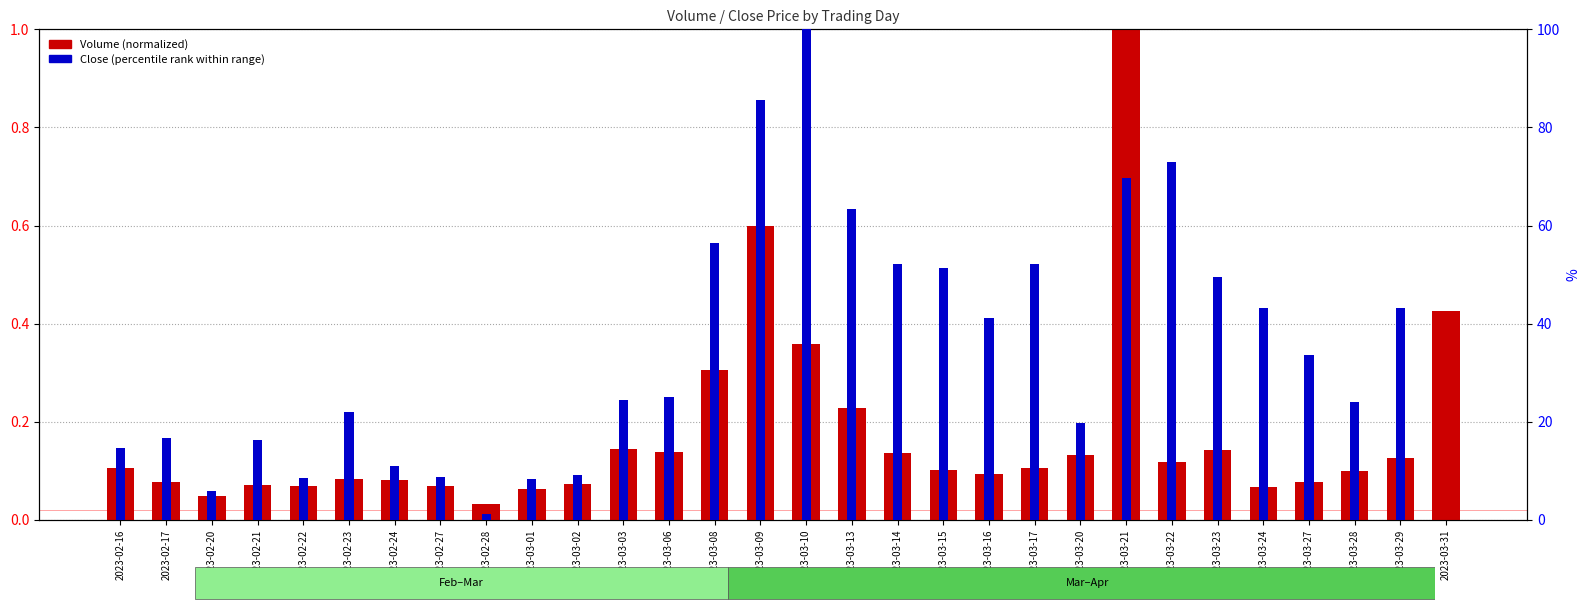

Reading left to right, extract all data points from this chart.

Volume (normalized): 2023-02-16=0.1	2023-02-17=0.1	2023-02-20=0.0	2023-02-21=0.1	2023-02-22=0.1	2023-02-23=0.1	2023-02-24=0.1	2023-02-27=0.1	2023-02-28=0.0	2023-03-01=0.1	2023-03-02=0.1	2023-03-03=0.1	2023-03-06=0.1	2023-03-08=0.3	2023-03-09=0.6	2023-03-10=0.4	2023-03-13=0.2	2023-03-14=0.1	2023-03-15=0.1	2023-03-16=0.1	2023-03-17=0.1	2023-03-20=0.1	2023-03-21=1.0	2023-03-22=0.1	2023-03-23=0.1	2023-03-24=0.1	2023-03-27=0.1	2023-03-28=0.1	2023-03-29=0.1	2023-03-31=0.4
Close (pct rank): 2023-02-16=14.6	2023-02-17=16.6	2023-02-20=5.9	2023-02-21=16.3	2023-02-22=8.4	2023-02-23=22.1	2023-02-24=11.0	2023-02-27=8.7	2023-02-28=1.3	2023-03-01=8.3	2023-03-02=9.1	2023-03-03=24.5	2023-03-06=25.0	2023-03-08=56.5	2023-03-09=85.6	2023-03-10=100.0	2023-03-13=63.4	2023-03-14=52.2	2023-03-15=51.3	2023-03-16=41.1	2023-03-17=52.2	2023-03-20=19.7	2023-03-21=69.7	2023-03-22=72.9	2023-03-23=49.4	2023-03-24=43.3	2023-03-27=33.5	2023-03-28=24.1	2023-03-29=43.3	2023-03-31=0.0